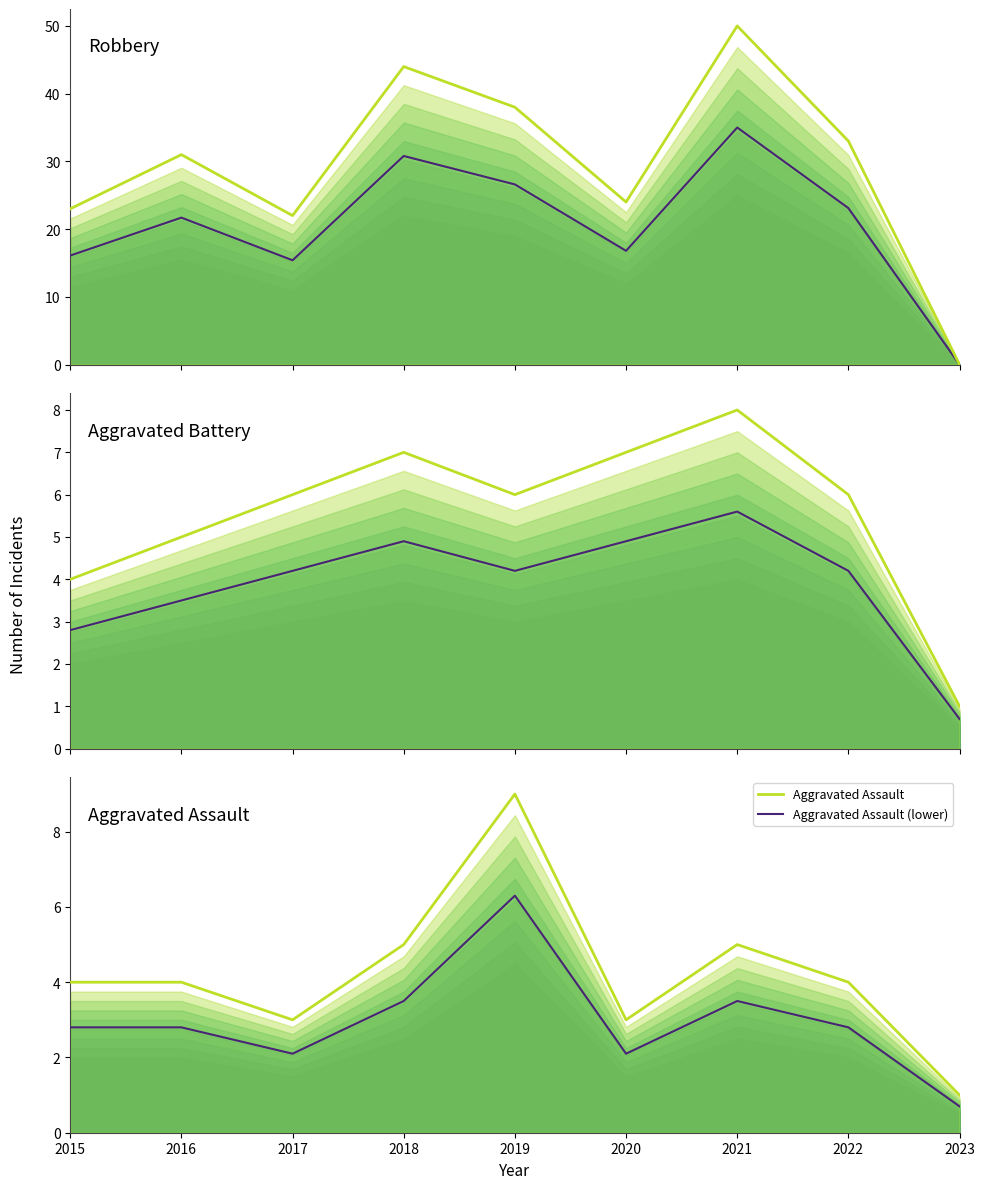

Where is Aggravated Battery (lower) nearest to the value 3?

2015